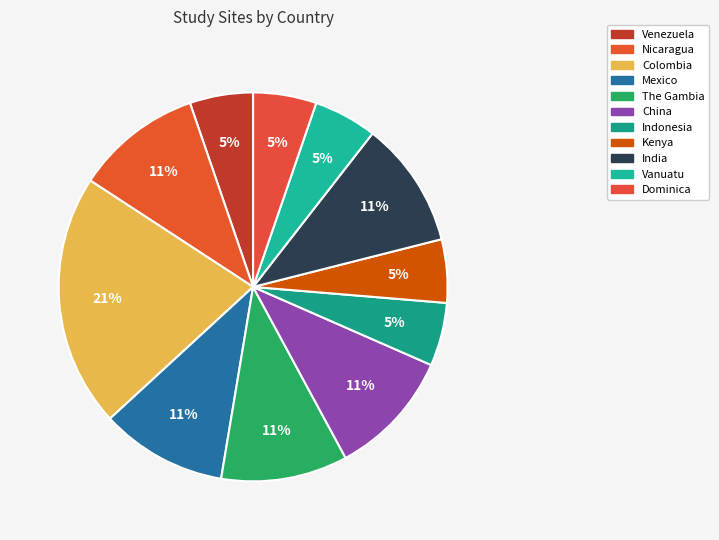

Is there a majority slice in this chart?

No